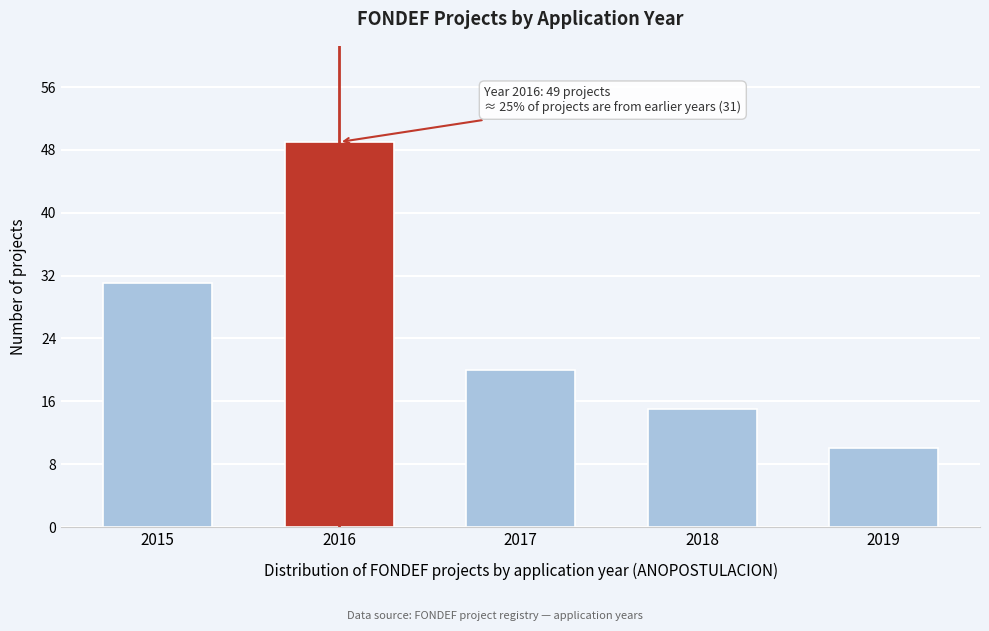

Reading left to right, list all the values displayed in this chart.

2015=31	2016=49	2017=20	2018=15	2019=10